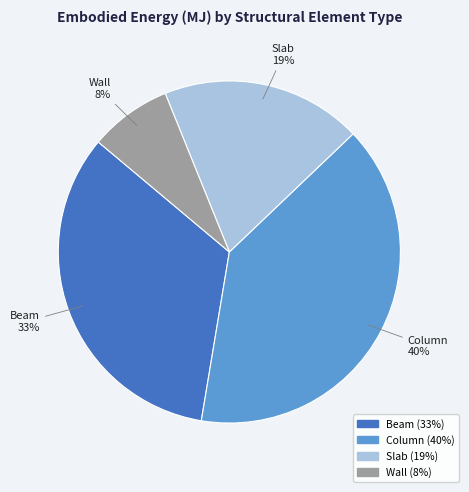

Between Column and Slab, which is larger?

Column